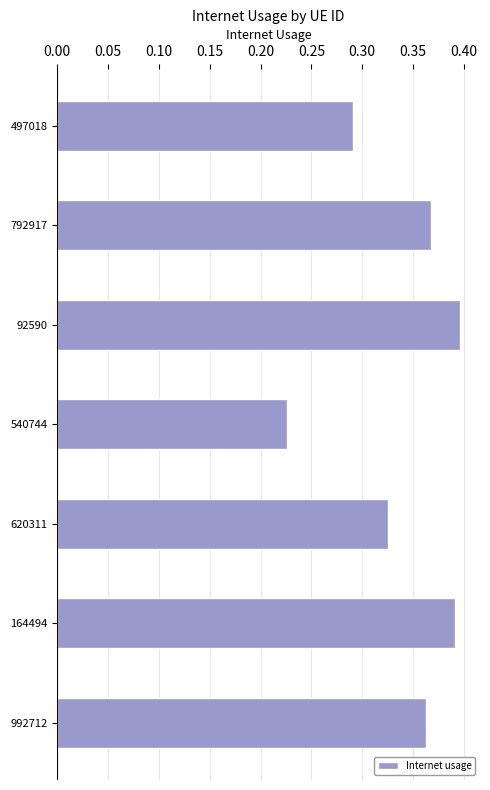

Which category has the highest value across all series?

92590